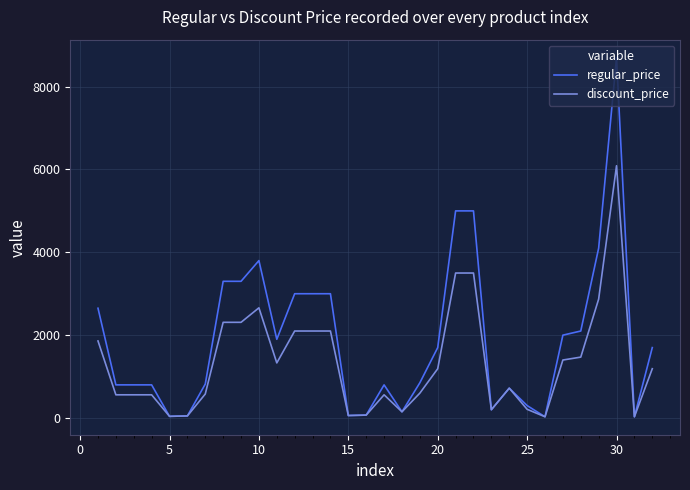

What is the maximum value for discount_price?

6089